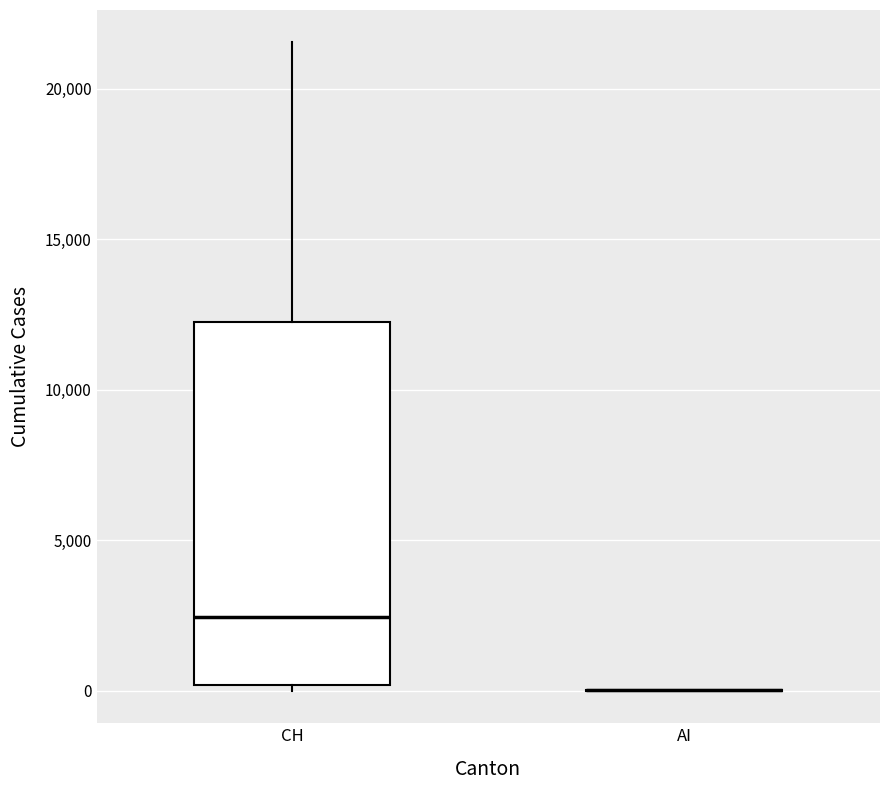

Reading left to right, read every box against the y-axis: the position of its median line, the range the box covers, and the ends of its whiskers. The values are not printed on the chart, so give them approximately, as read against the axis.

CH: median 2500, box 0 to 12000, whiskers 0 (just below the box's lower edge) to 21500
AI: box collapsed to a line at 0, whiskers 0 to 0